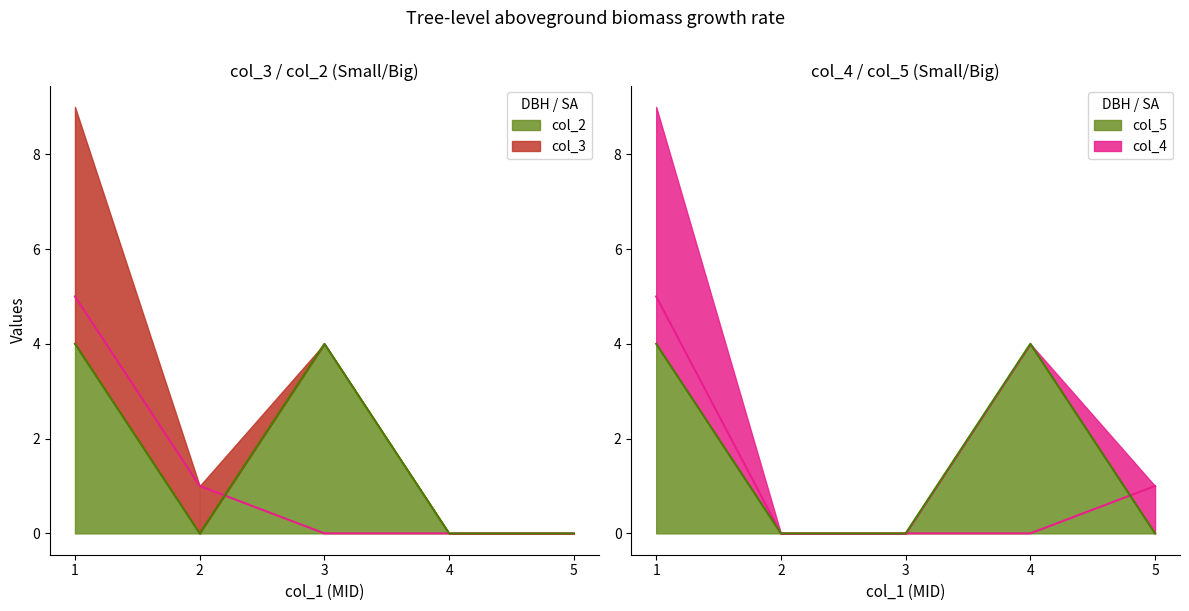

How many positive values does the col_2 series have?

2